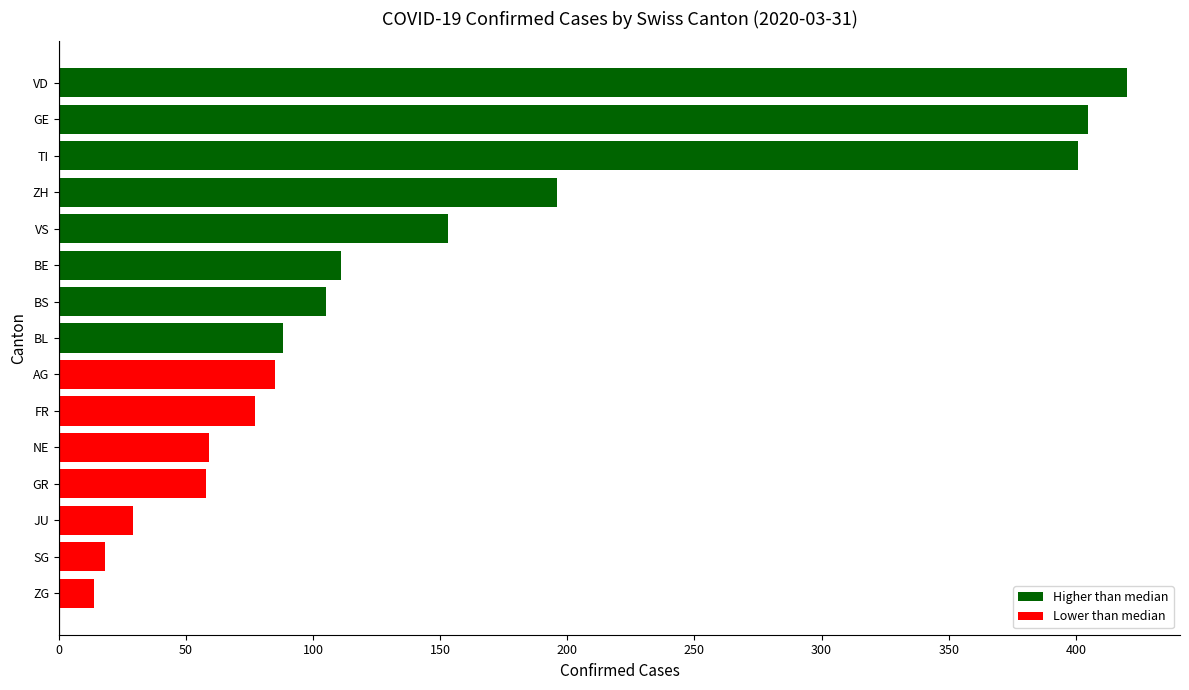

What are all the series names shown in the legend?

Higher than median, Lower than median